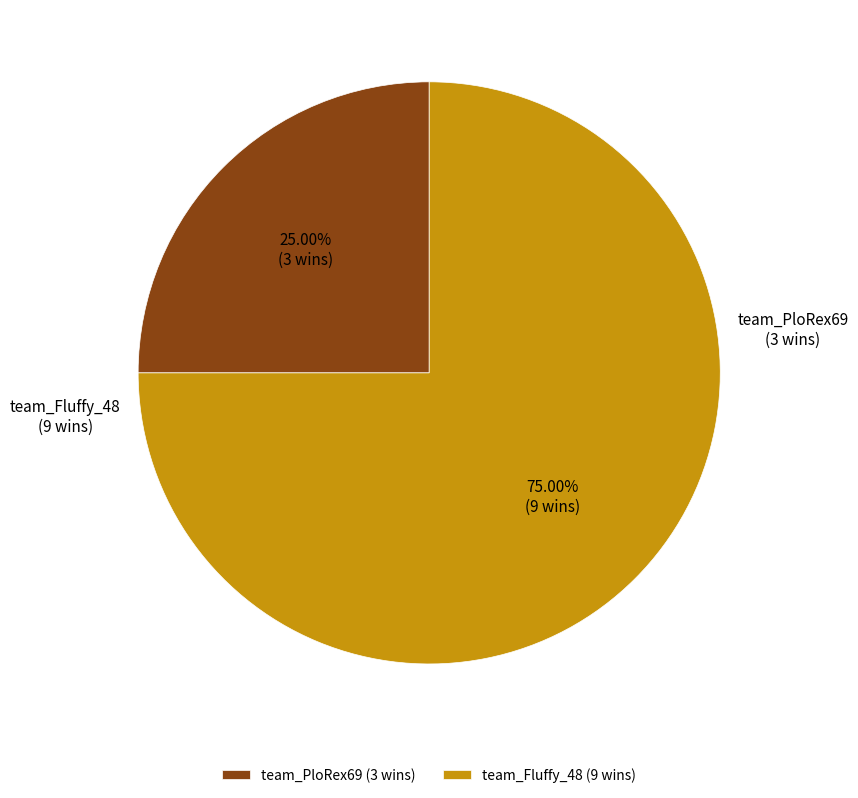

What is the largest slice in the pie chart?

team_Fluffy_48